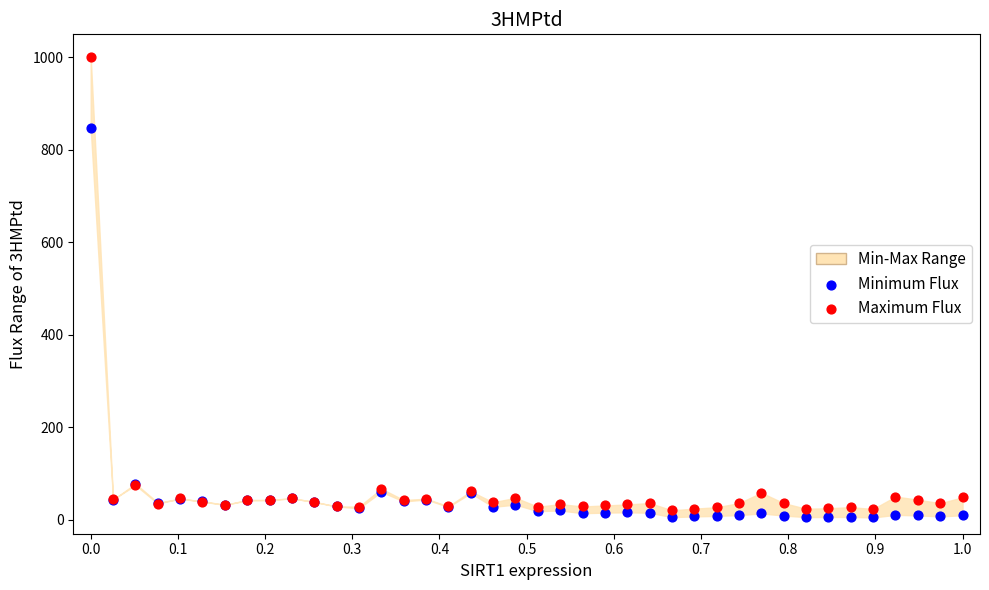

What is the X range (max minus min) for the scatter plot?

1.0